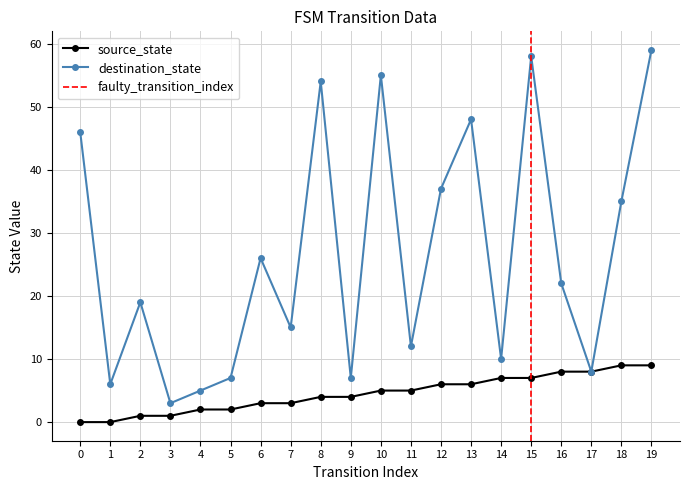

At how many categories does at least one series exceed 32?

8